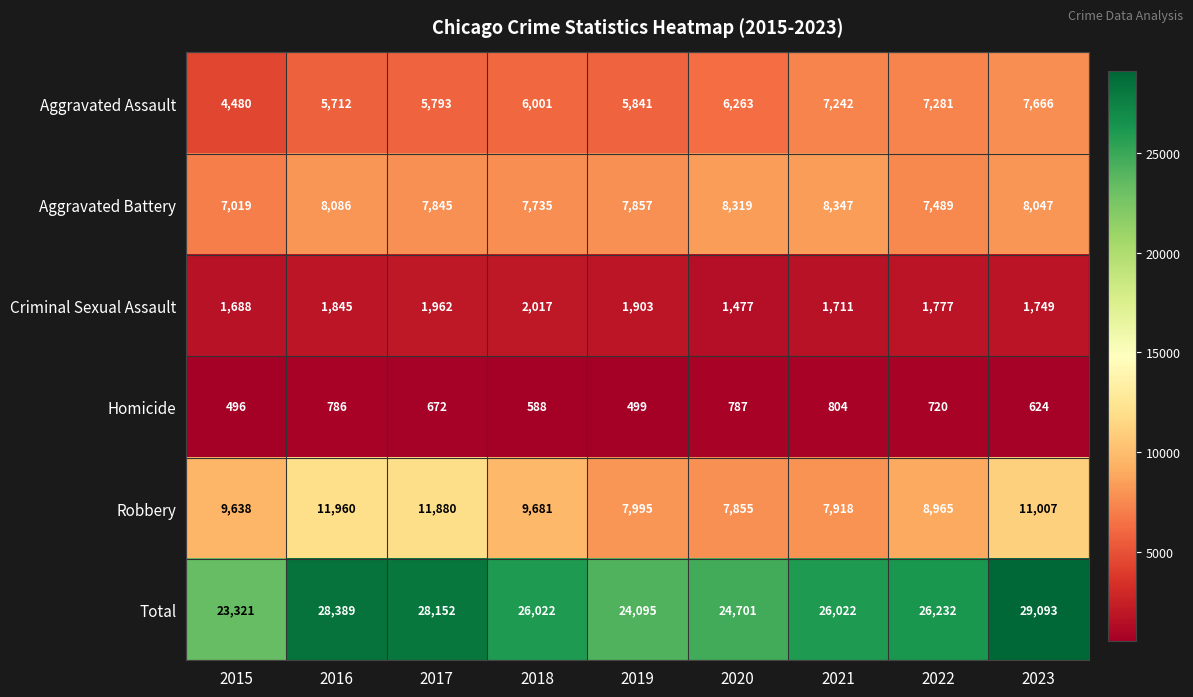

What is the spread (max minus min) of values at 2017?

27480